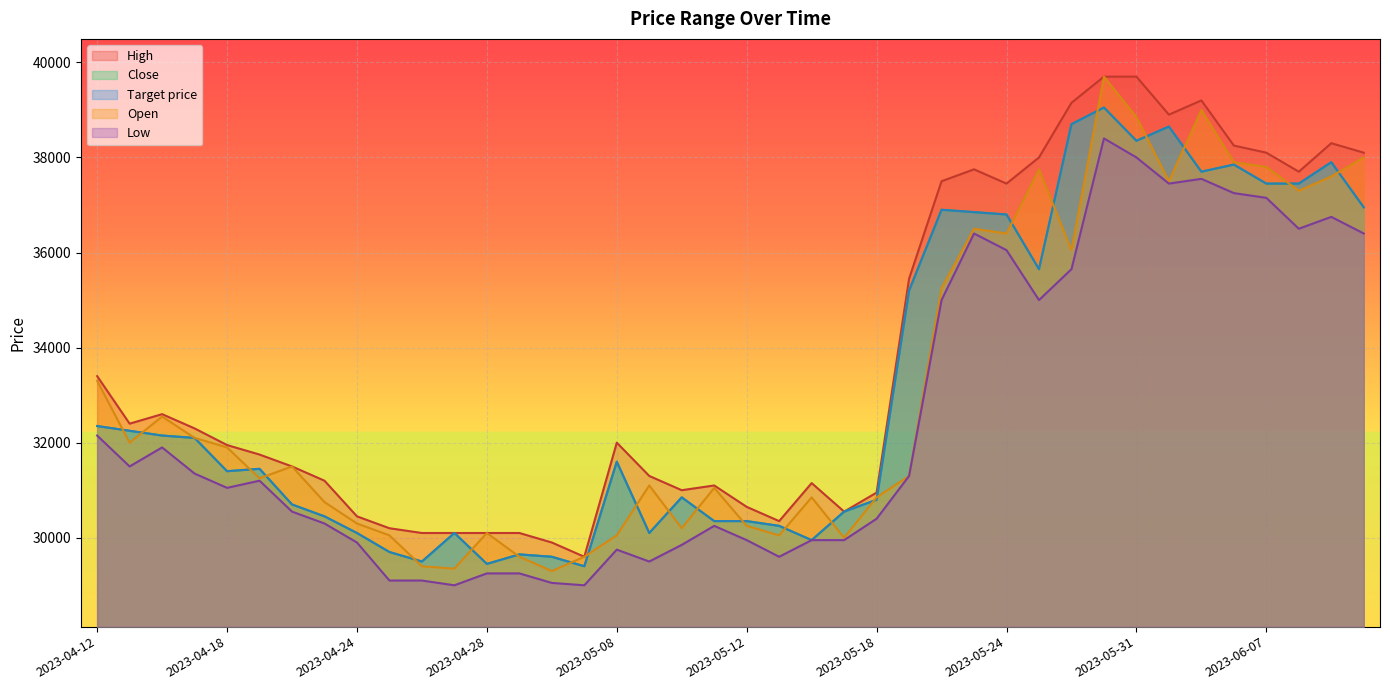

At how many categories does at least one series exceed 35663?

14